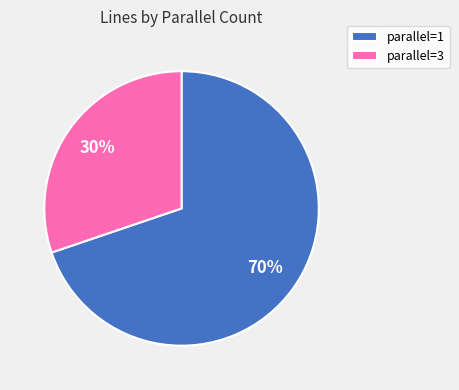

Which category has the smallest portion of the pie?

parallel=3